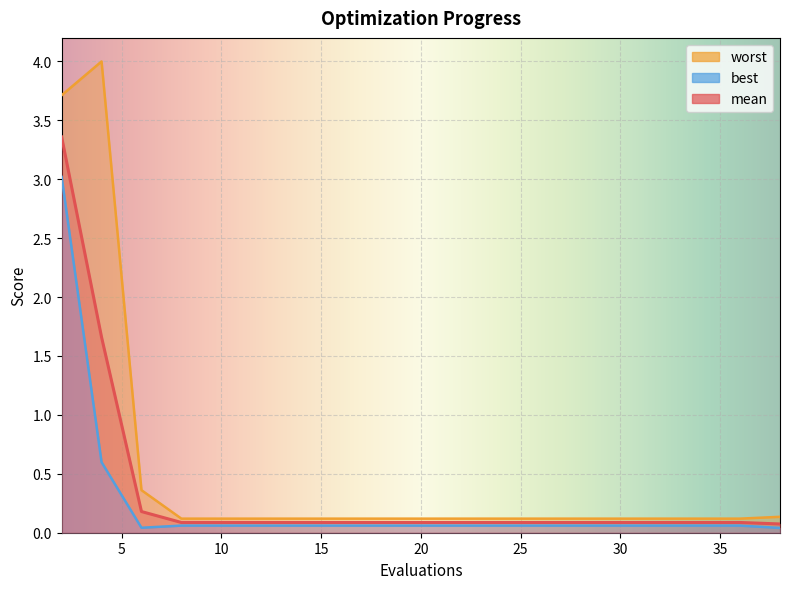

True or false: mean and best intersect in this chart.

False